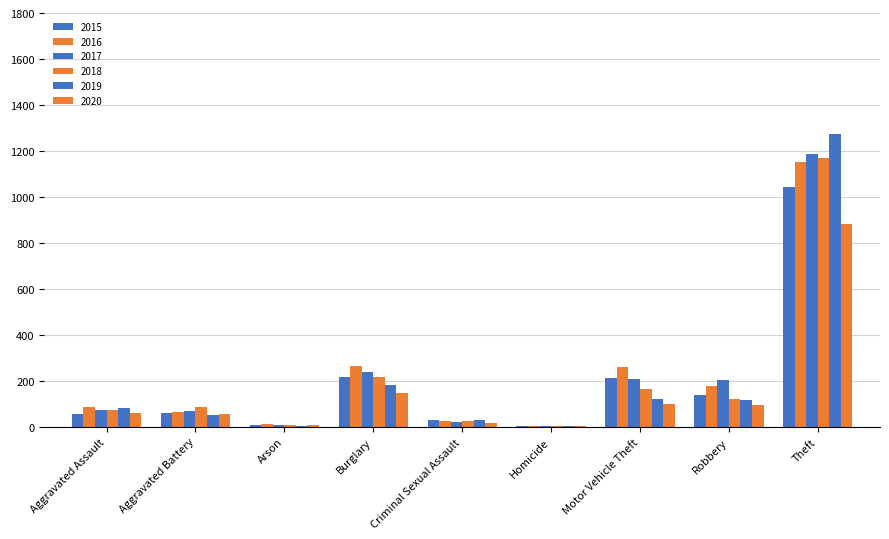

What is the average value of the 2017 series?

223